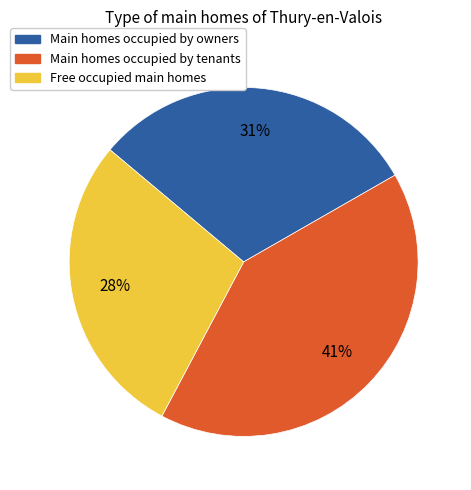

Does any single category account for the majority?

No